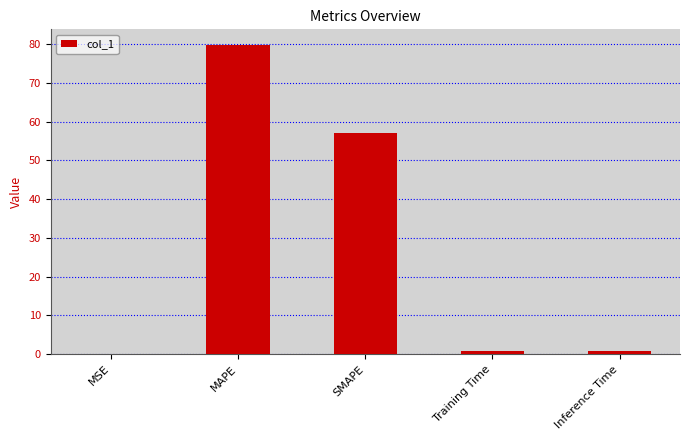

What is the approximate value at MAPE?

79.8